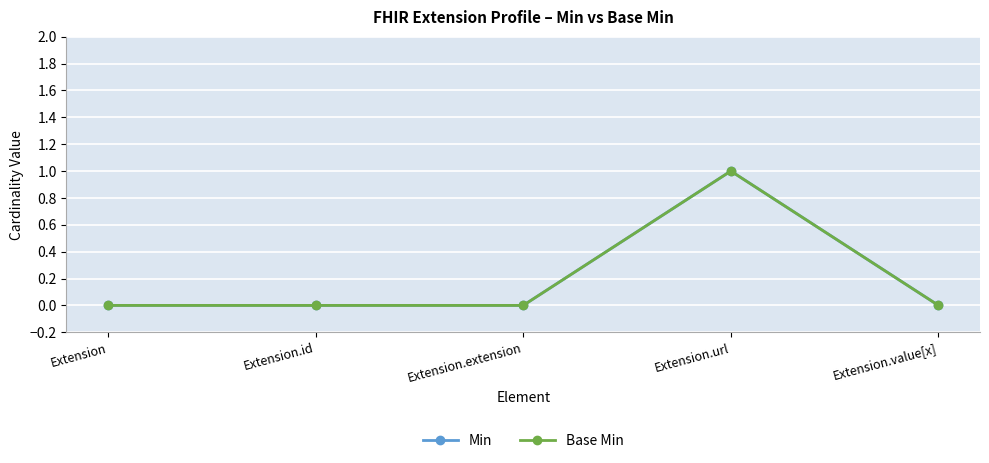

Does the chart have visible grid lines?

Yes